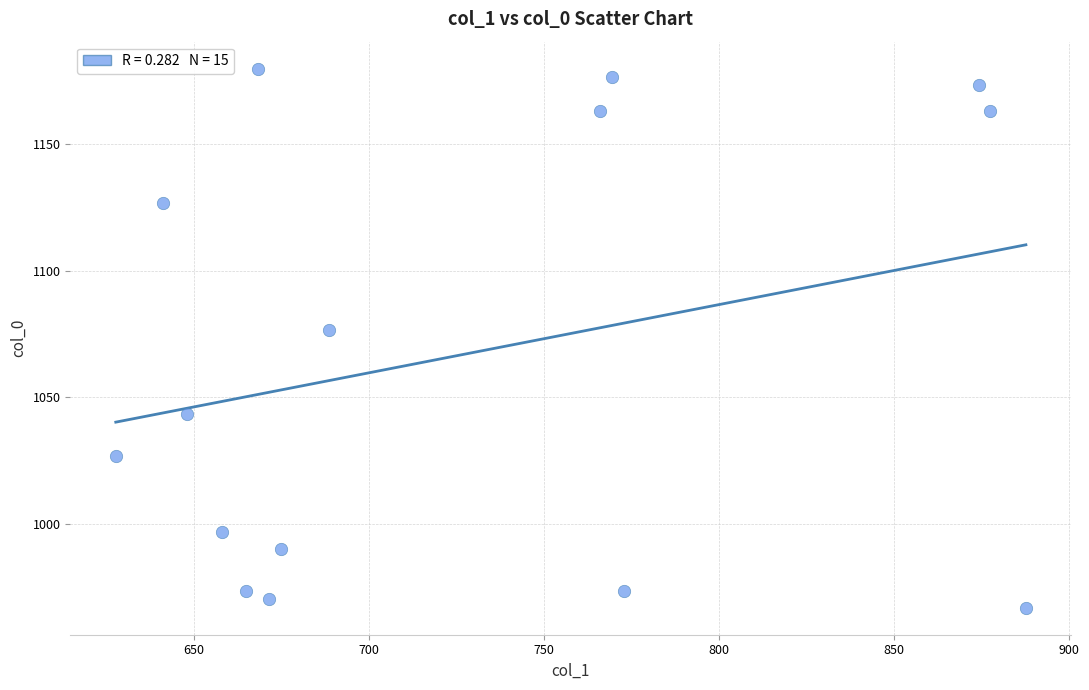

What is the range of Y values (max minus min)?

213.3